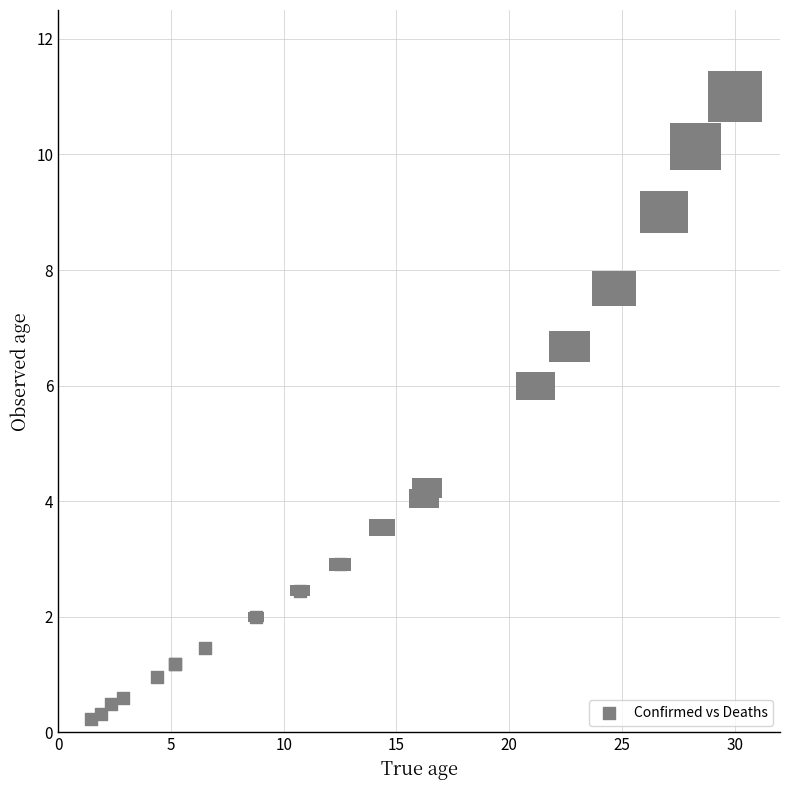

What Y value in the scatter plot is closest to 5?

4.2